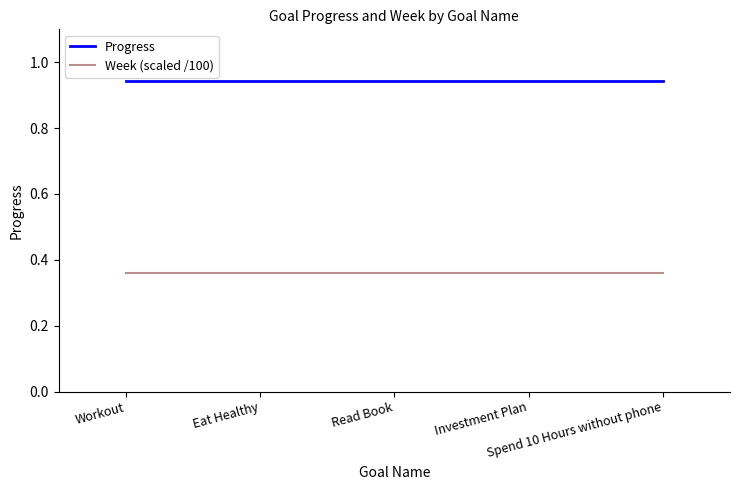

List the series in order of their peak value, highest first.

Progress, Week (scaled /100)